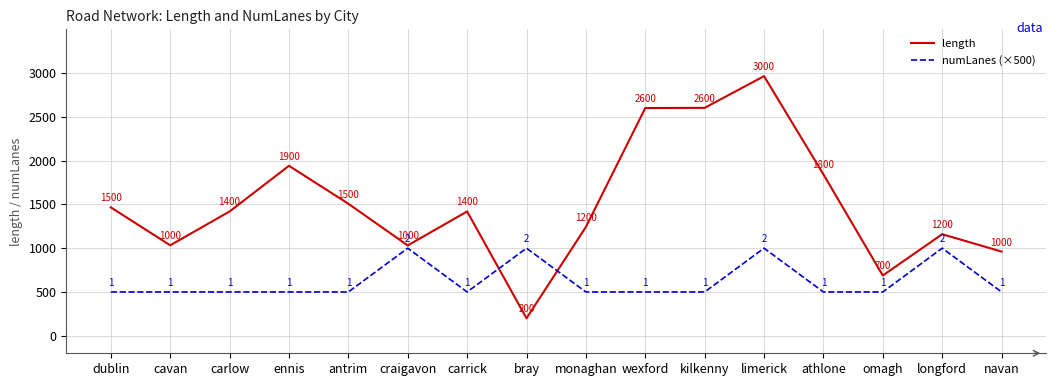

Count the number of categories in the chart.

16